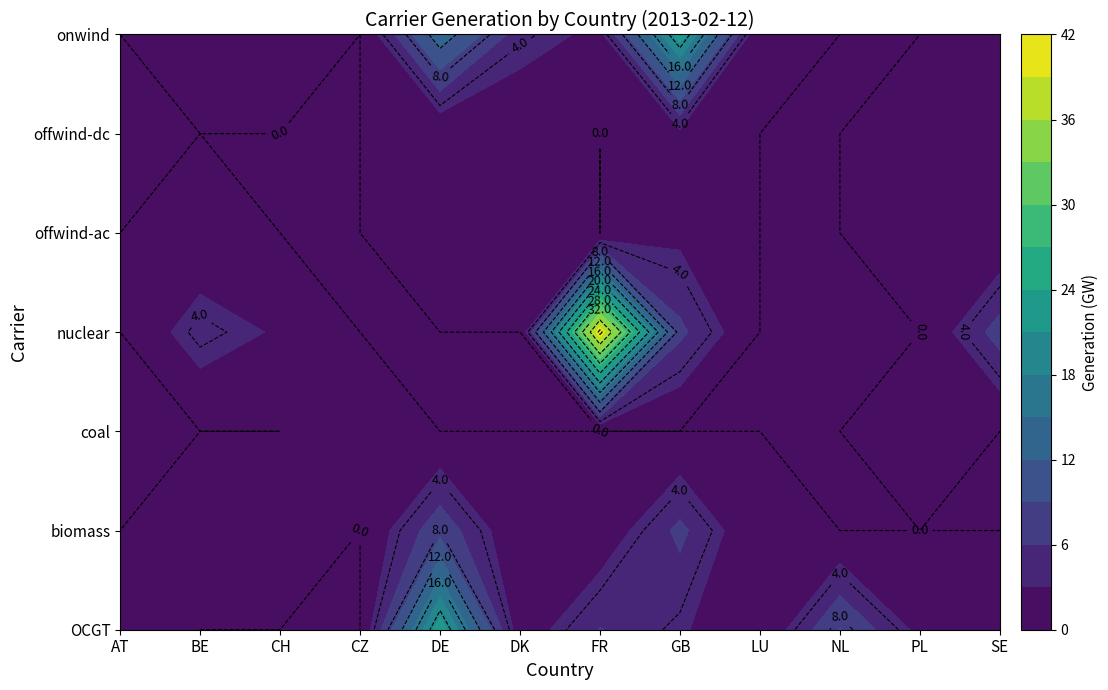

Reading left to right, transcribe all the data shown in this chart.

OCGT: 1.2	0.0	0.0	0.0	22.9	1.1	6.1	3.4	0.0	9.2	2.1	1.1
biomass: 0.0	0.3	0.1	0.0	8.0	0.1	0.8	6.7	0.0	0.0	0.0	0.0
coal: 0.0	0.0	0.0	0.1	0.0	0.0	0.0	0.0	0.0	0.0	1.7	0.0
nuclear: 0.0	4.7	2.6	0.0	0.0	0.0	41.0	6.7	0.0	0.0	0.0	7.3
offwind-ac: 0.0	0.2	0.0	0.0	0.3	0.4	0.0	2.2	0.0	0.0	0.9	0.1
offwind-dc: 0.0	0.0	0.0	0.0	0.1	0.3	0.0	2.1	0.0	0.0	0.7	0.0
onwind: 0.0	2.0	0.0	0.0	13.9	4.5	2.2	22.8	0.0	0.0	0.0	0.0